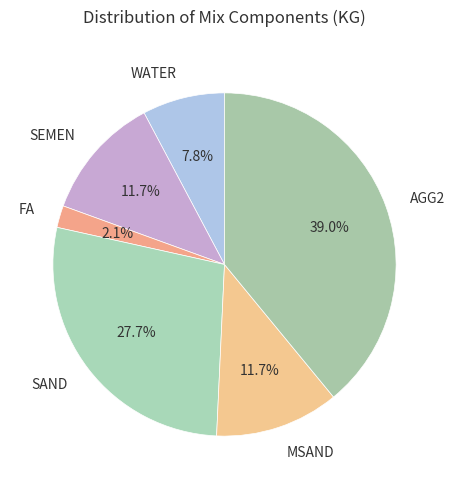

Approximately how many times larger is the value at MSAND compared to FA?

5.6